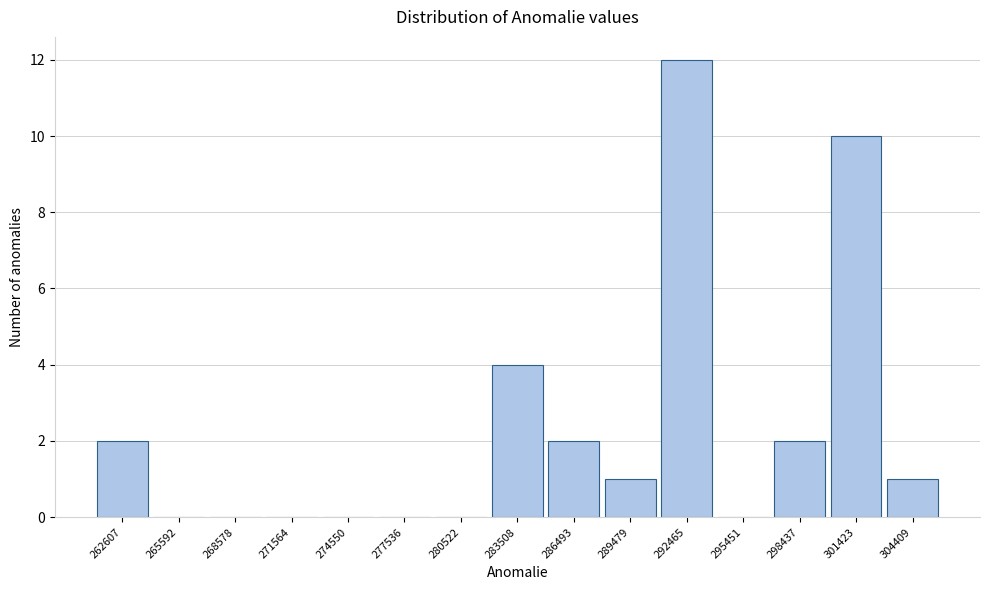

Reading right to left, list all the values displayed in this chart.

304409=1	301423=10	298437=2	295451=0	292465=12	289479=1	286493=2	283508=4	280522=0	277536=0	274550=0	271564=0	268578=0	265592=0	262607=2